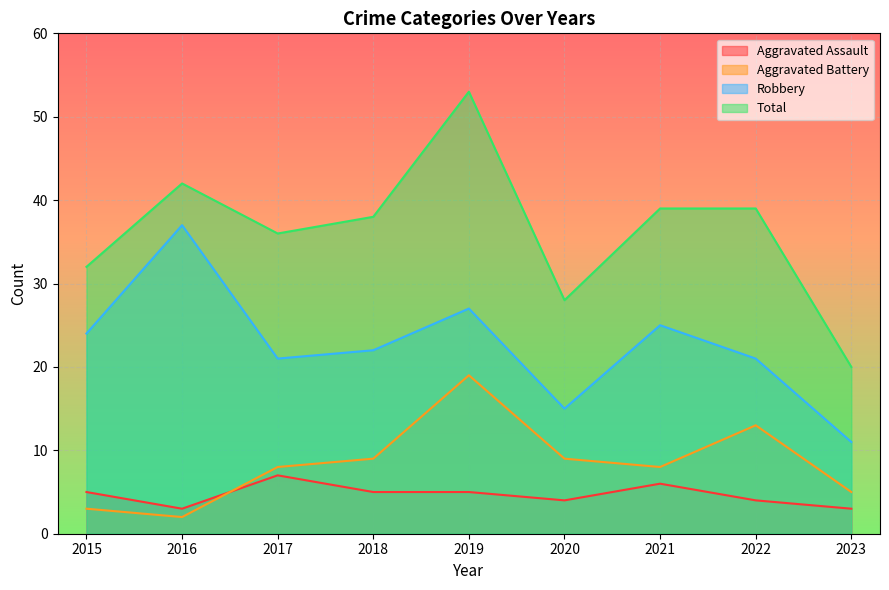

In Total, how many points are higher than both neighbors (excluding endpoints)?

2